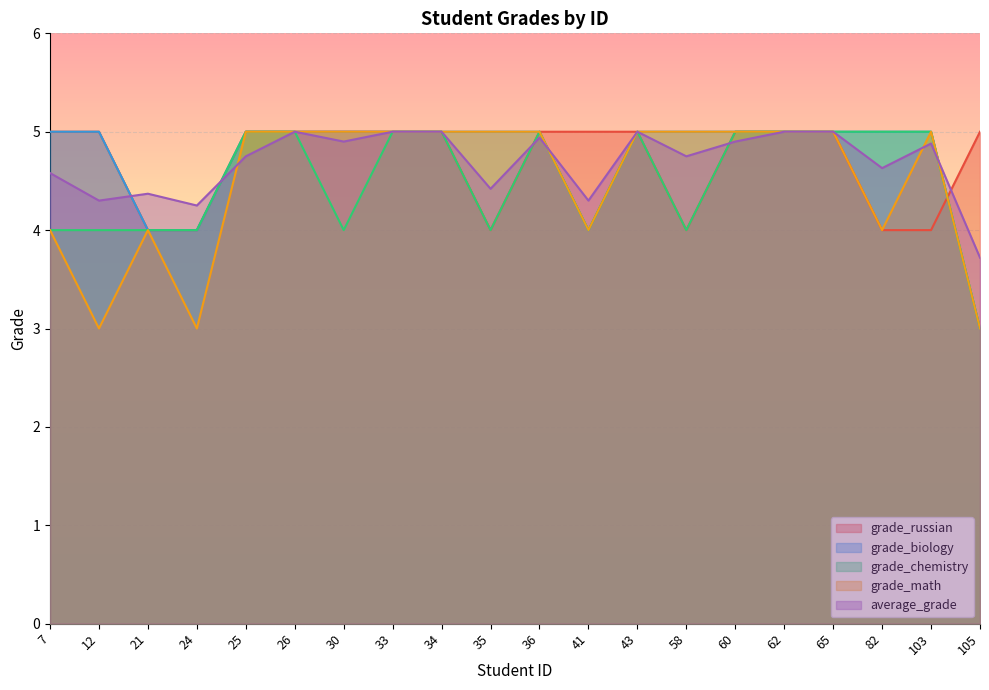

Is it true that grade_math equals 1.8 at 36?

False